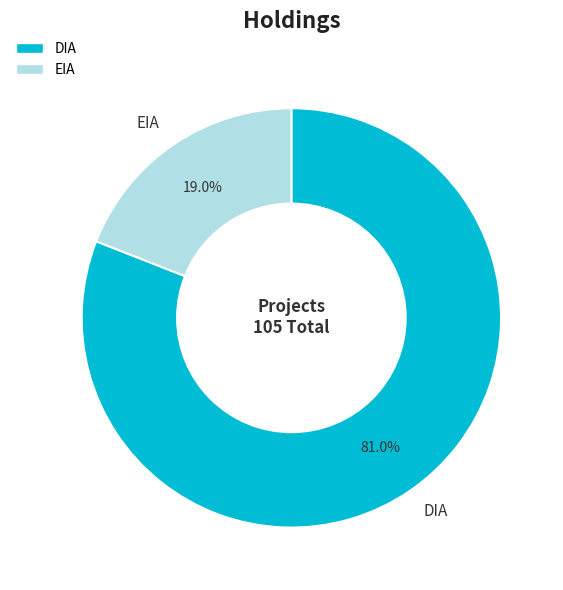

Rank the categories by value from highest to lowest.

DIA, EIA